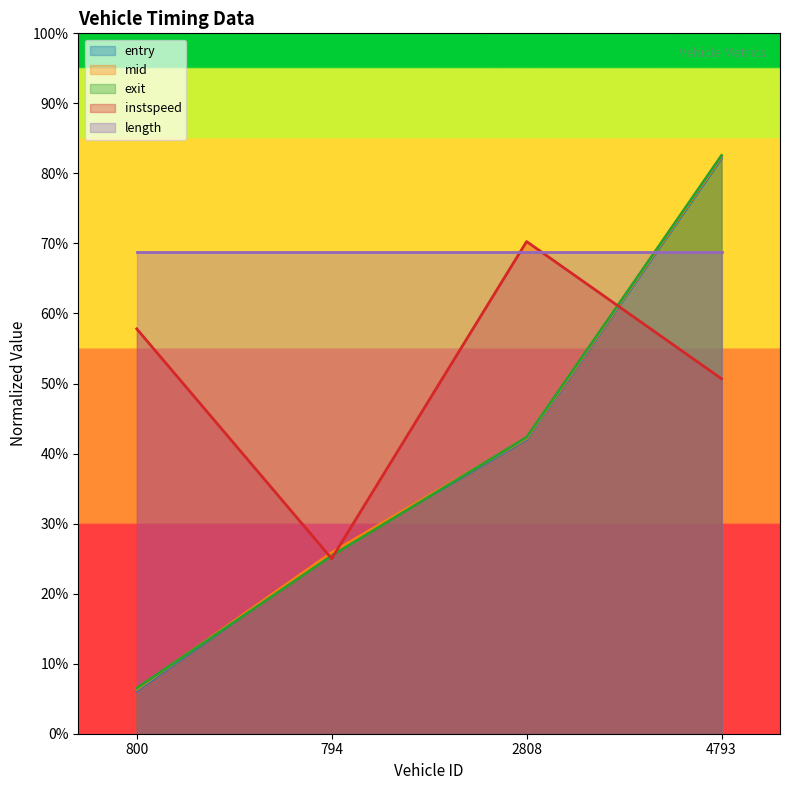

How many lines are shown in the chart?

5